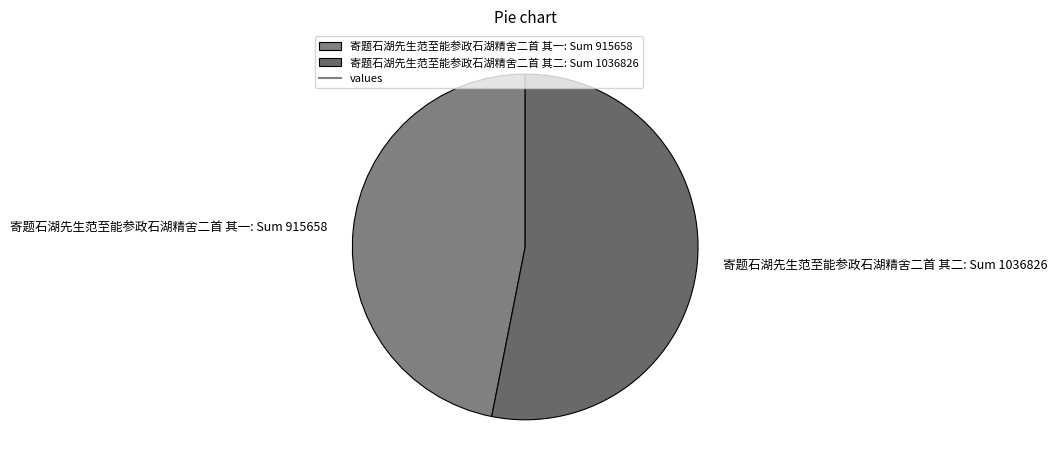

Which category accounts for the majority?

寄题石湖先生范至能参政石湖精舍二首 其二